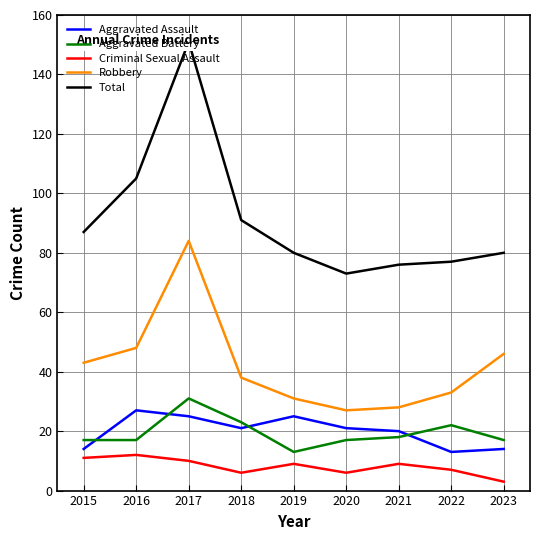

Which series has the largest range (max minus min)?

Total